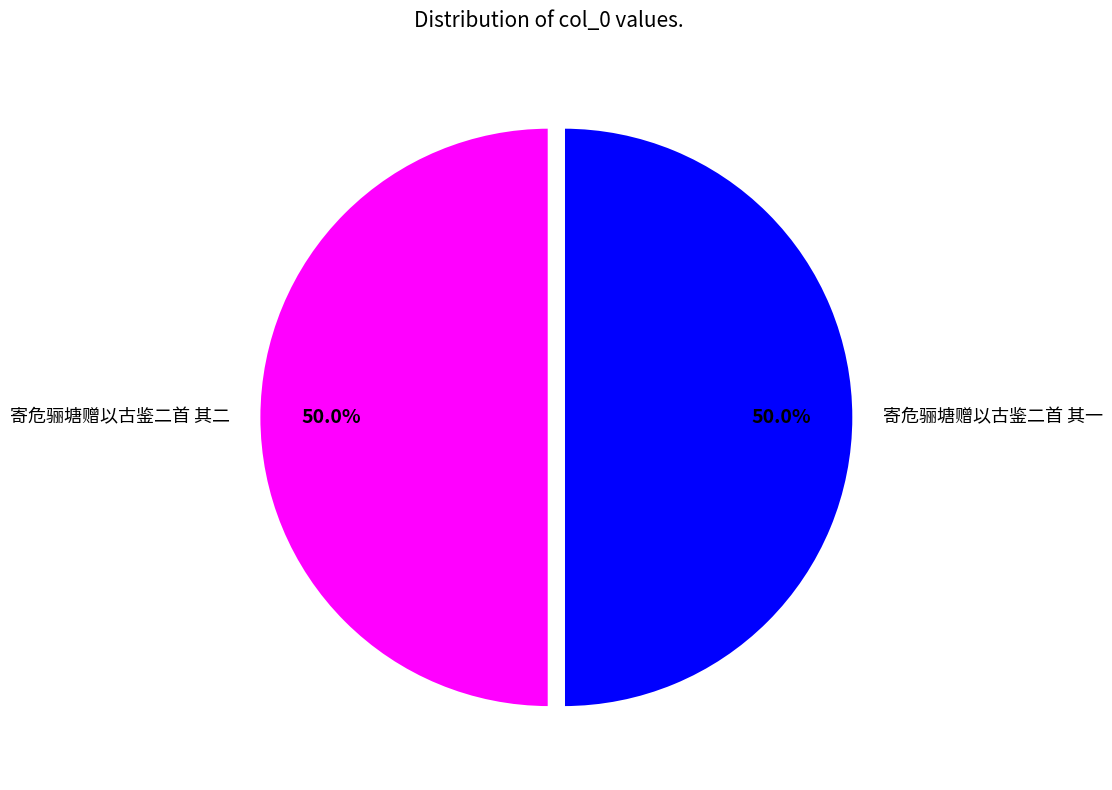

To the nearest percent, what portion does 寄危骊塘赠以古鉴二首 其二 represent?

50%